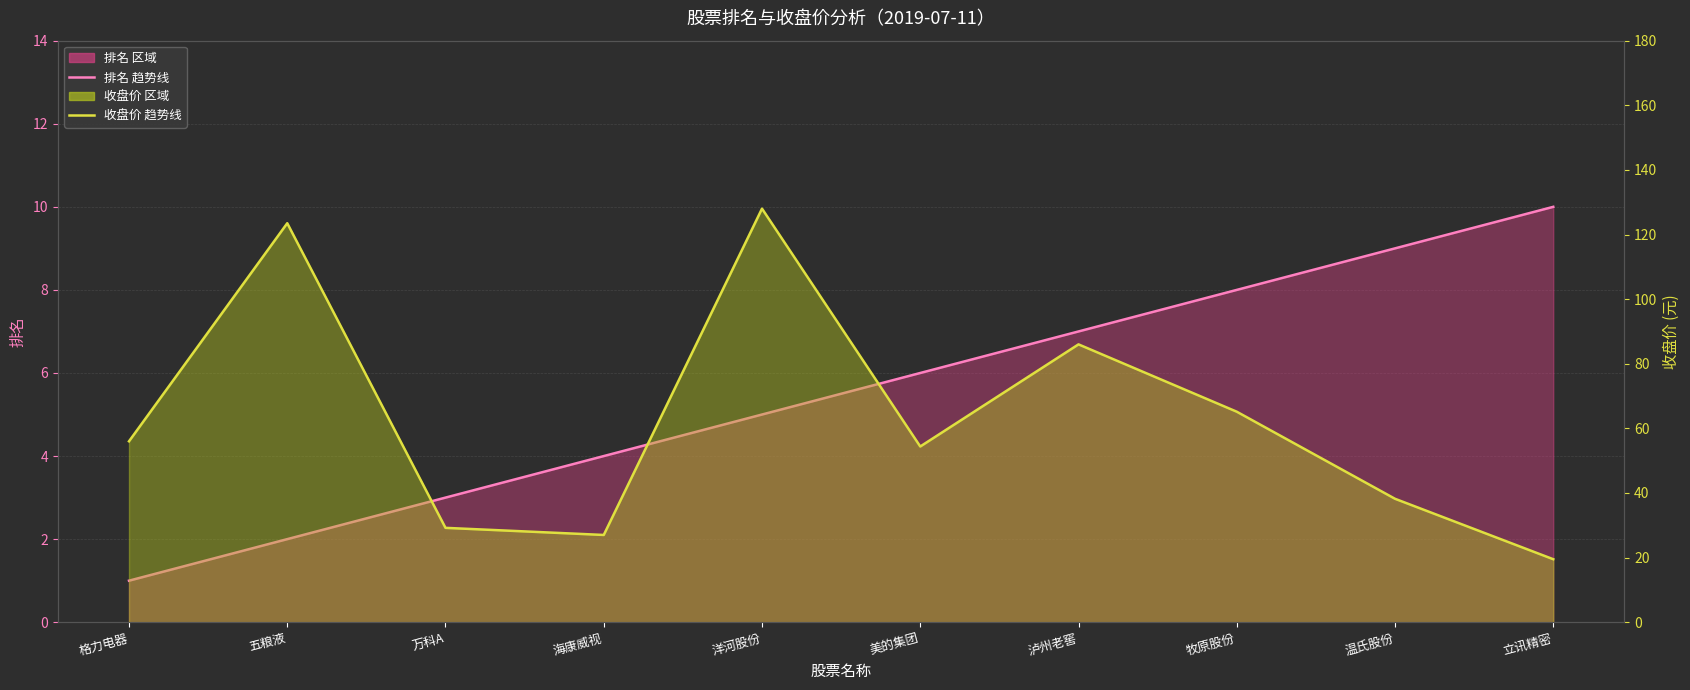

Is the value of 收盘价 趋势线 at 立讯精密 greater than the value of 排名 趋势线 at 海康威视?

Yes